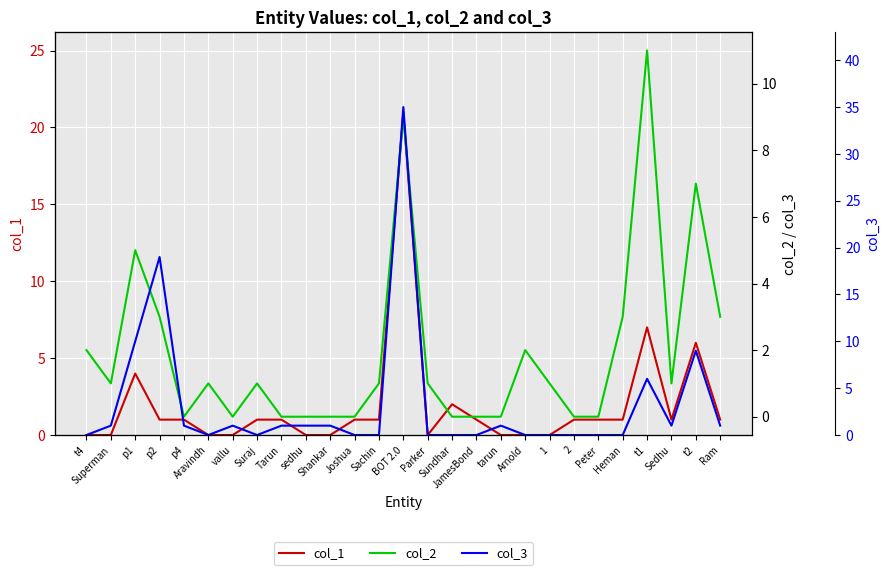

What is the label of the 16th point from the right?

Joshua